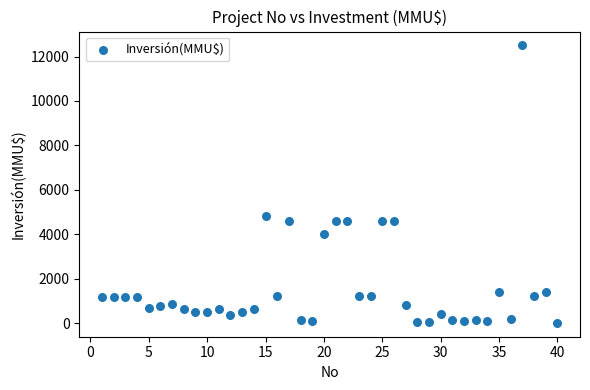

What Y value in the scatter plot is closest to 6256?

4800